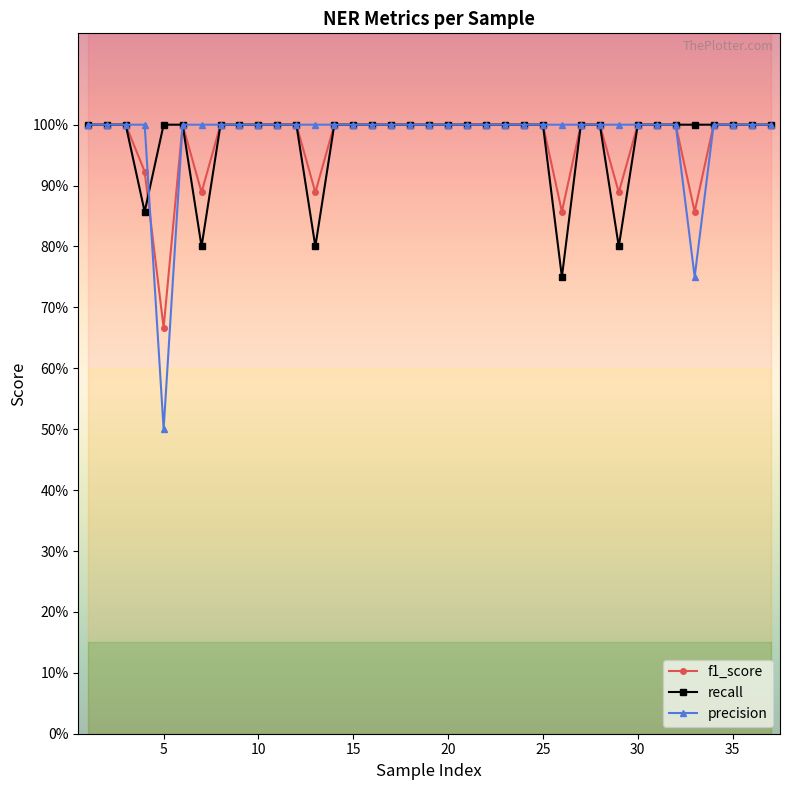

Does the chart display data point markers on the line(s)?

Yes